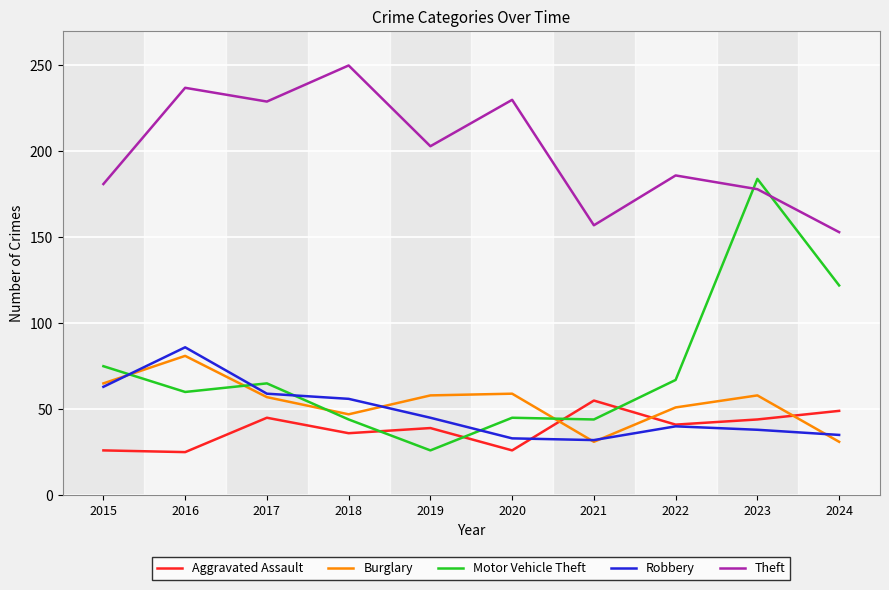

At which category does Burglary reach its first local valley?

2018